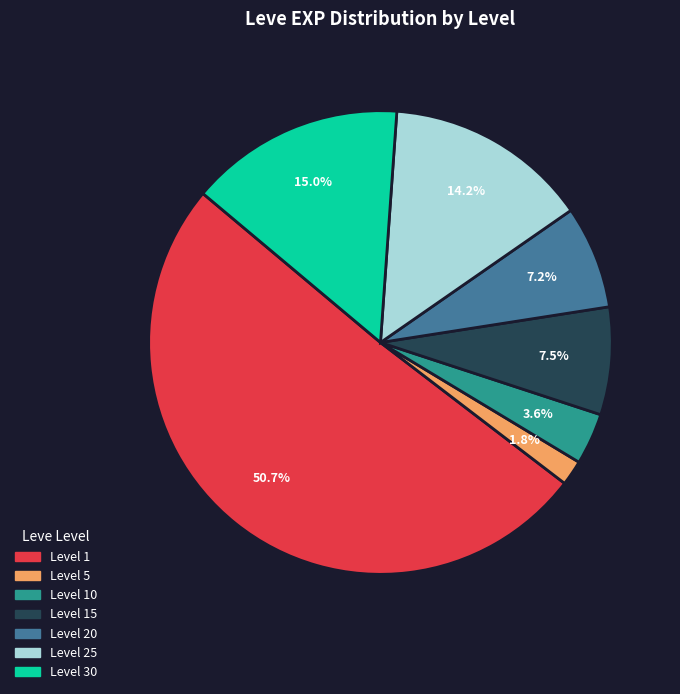

Does any single category account for the majority?

Yes